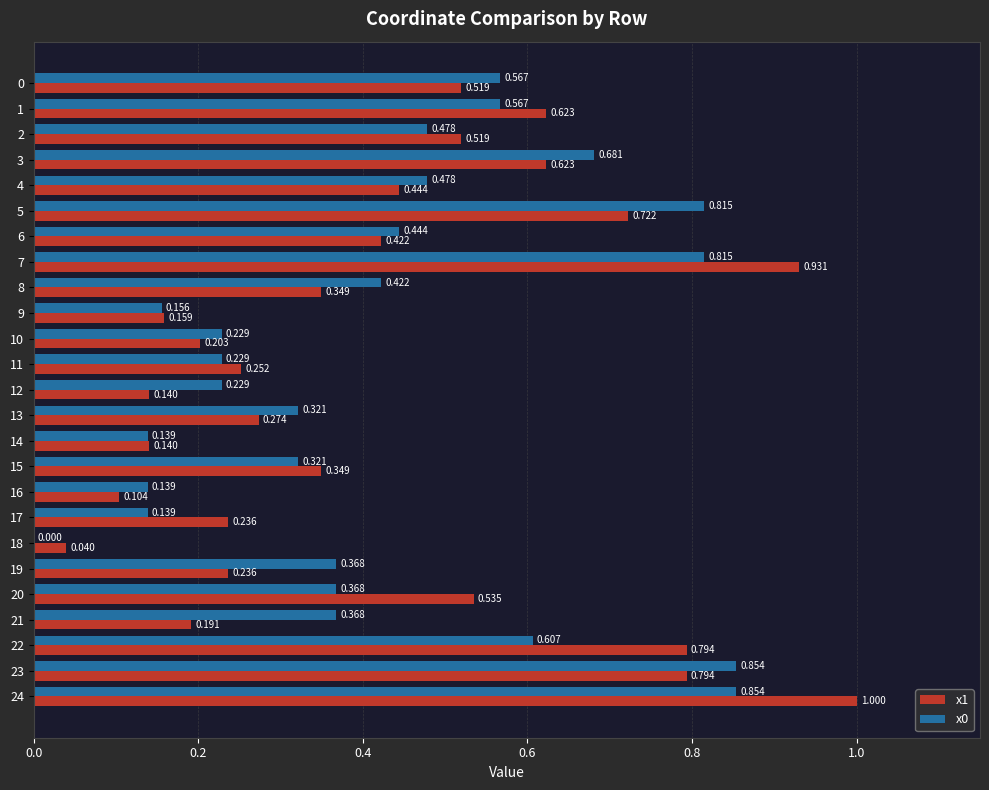

Is the value of x1 at 13 greater than the value of x0 at 22?

No